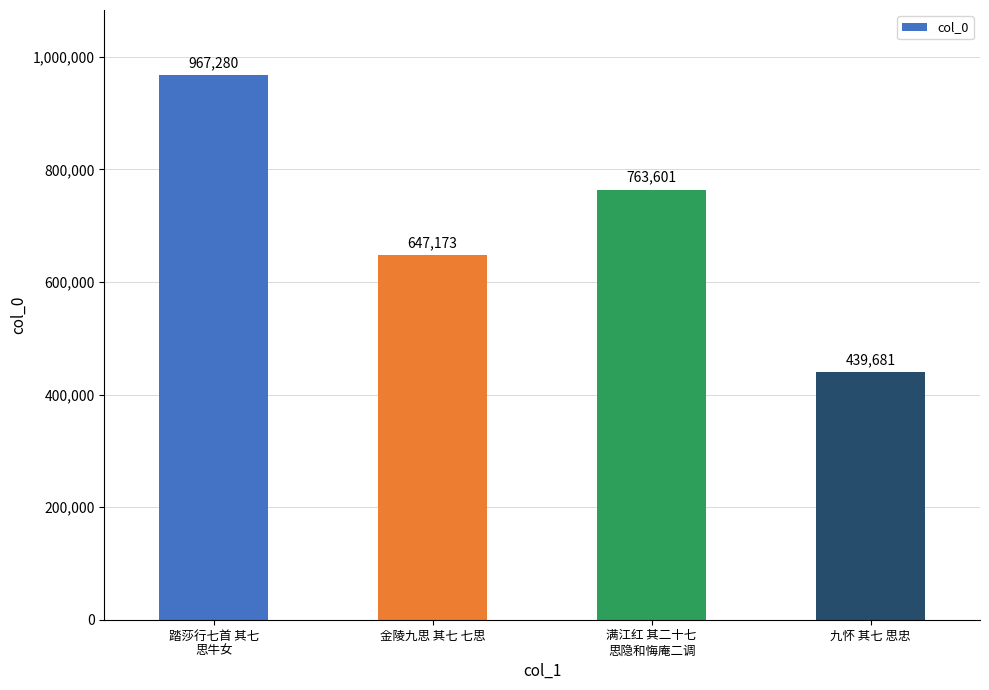

Rank the categories by value from lowest to highest.

九怀 其七 思忠, 金陵九思 其七 七思, 满江红 其二十七
思隐和悔庵二调, 踏莎行七首 其七
思牛女